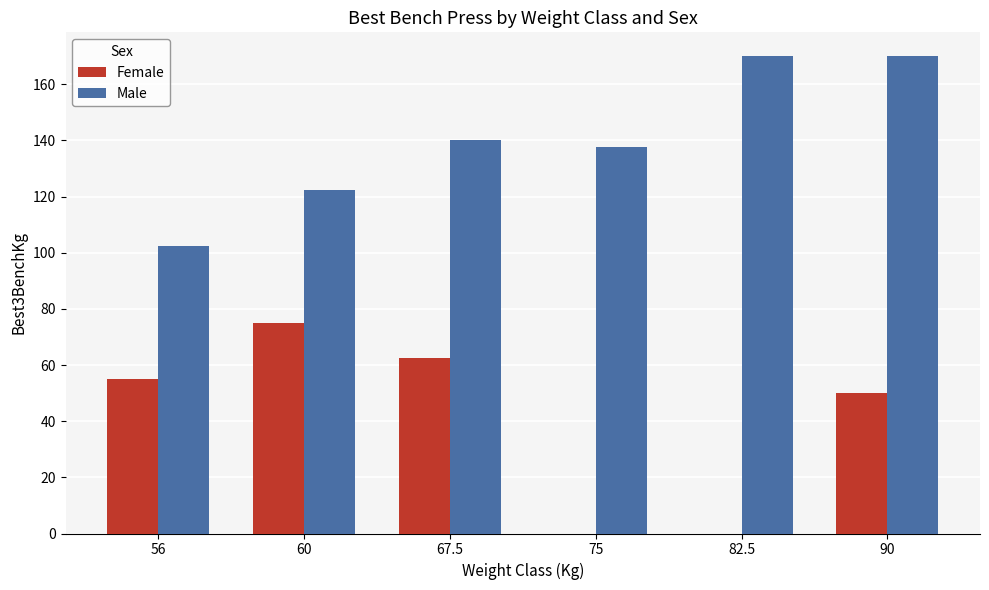

Reading left to right, extract all data points from this chart.

Female: 56=55.0	60=75.0	67.5=62.5	75=0.0	82.5=0.0	90=50.0
Male: 56=102.5	60=122.5	67.5=140.0	75=137.5	82.5=170.0	90=170.0